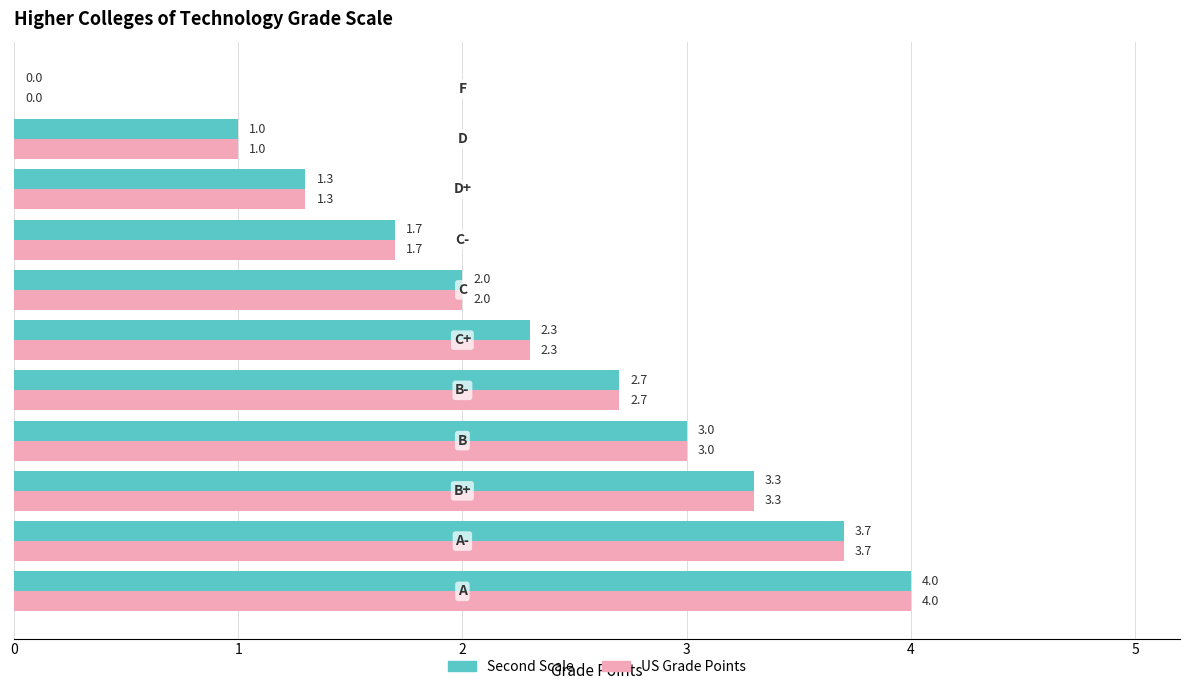

What is the sum of all US Grade Points values?

25.0